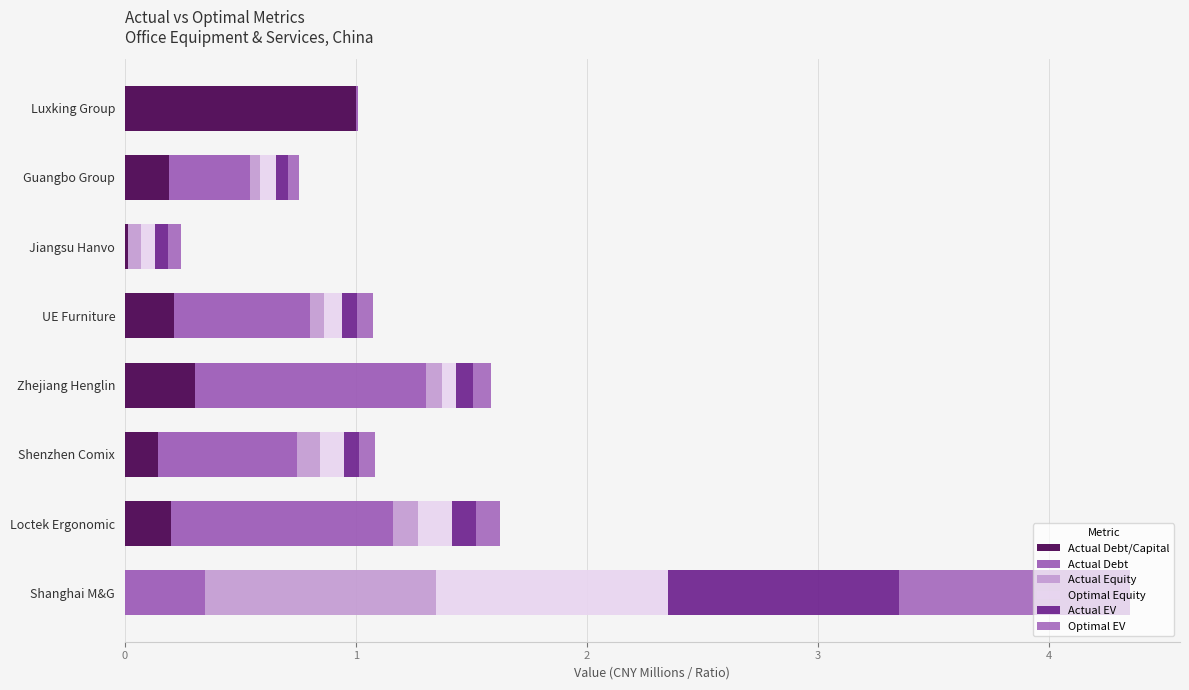

How many series are shown in this chart?

6